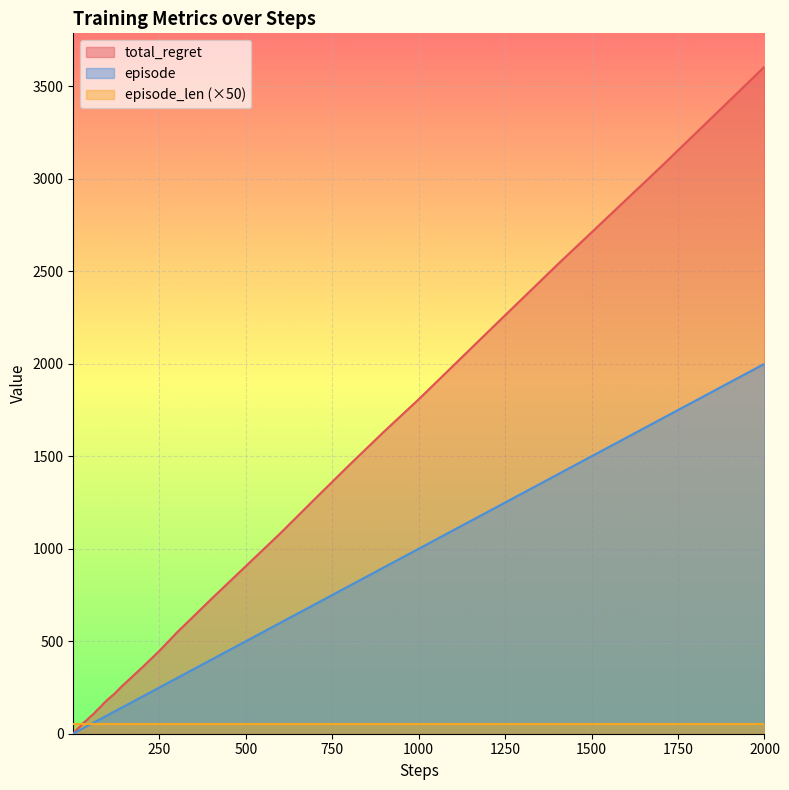

At how many categories does at least one series exceed 1583?

6